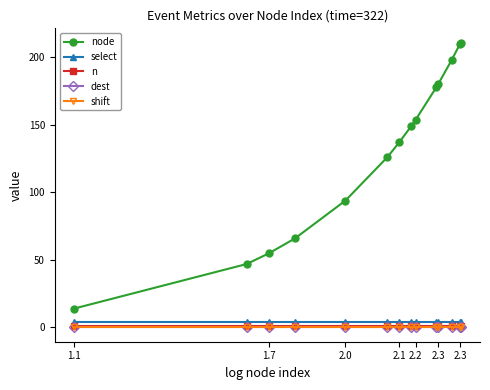

What is the greatest value displayed?

211